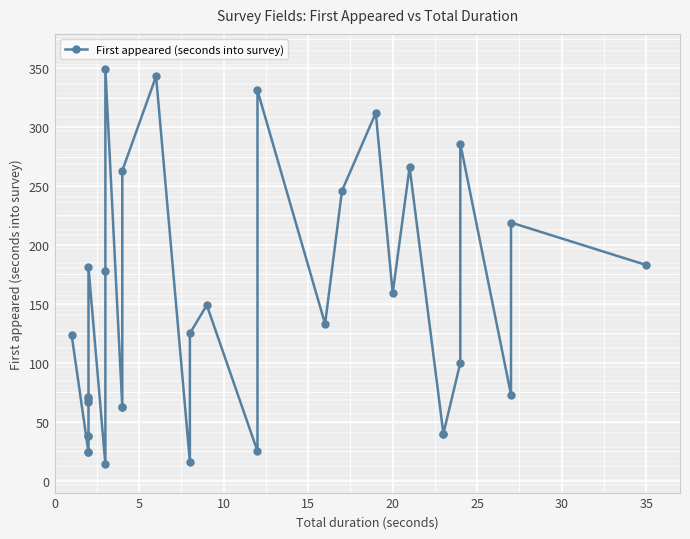

Reading right to left, extract all data points from this chart.

183	219	73	286	100	40	40	266	159	312	246	133	331	25	149	125	16	343	263	63	63	349	178	14	181	71	69	67	38	38	24	24	124